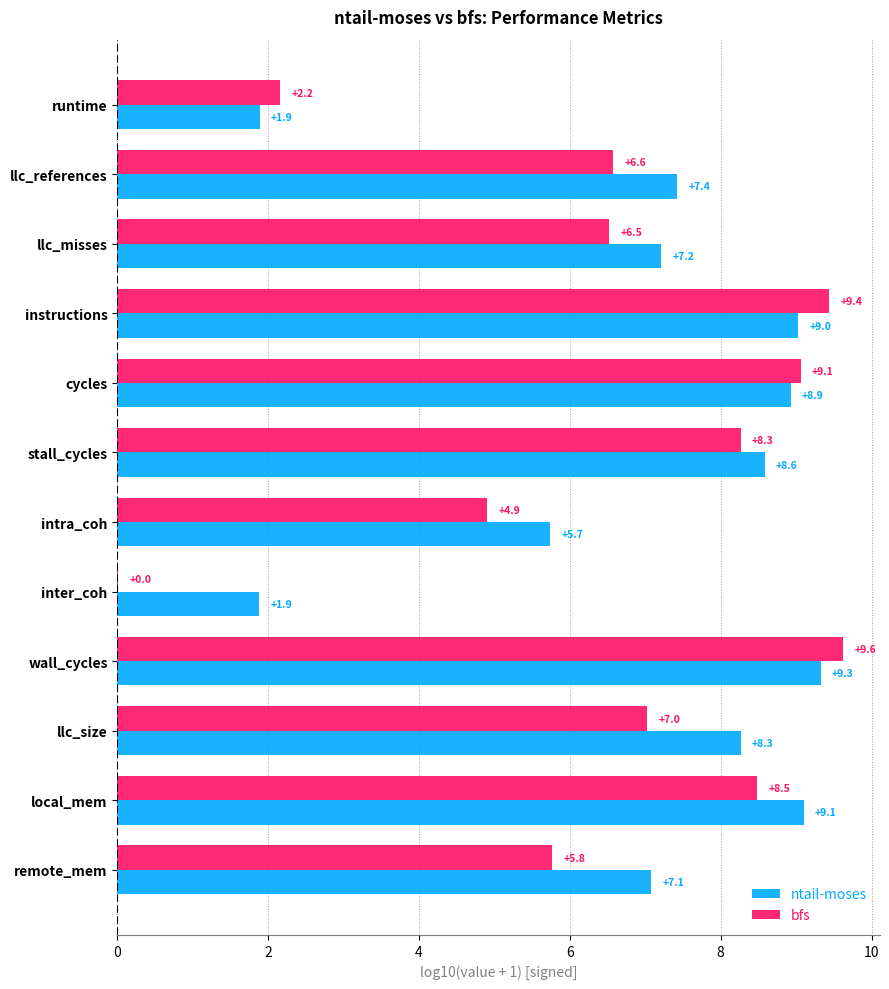

What is the sum of the ntail-moses values at local_mem and stall_cycles?

17.7